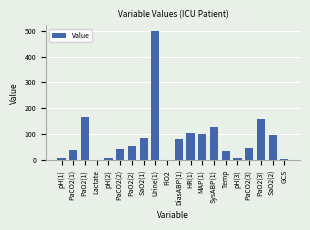

Are the bars grouped side by side (vs. stacked)?

No